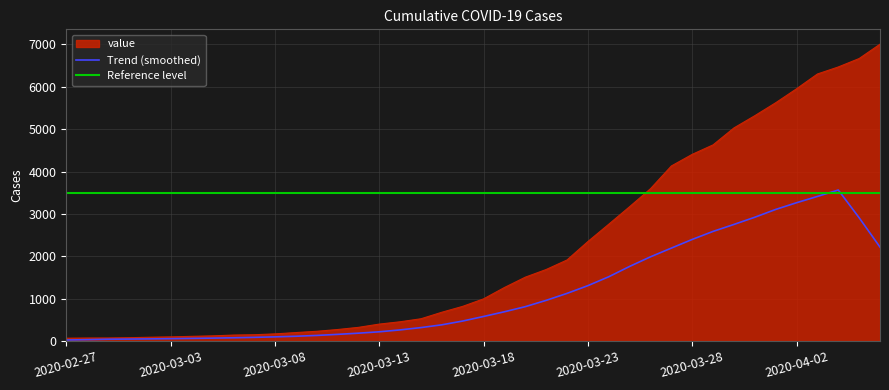

The chart shows a value of 86 at 2020-03-09. True or false?

False